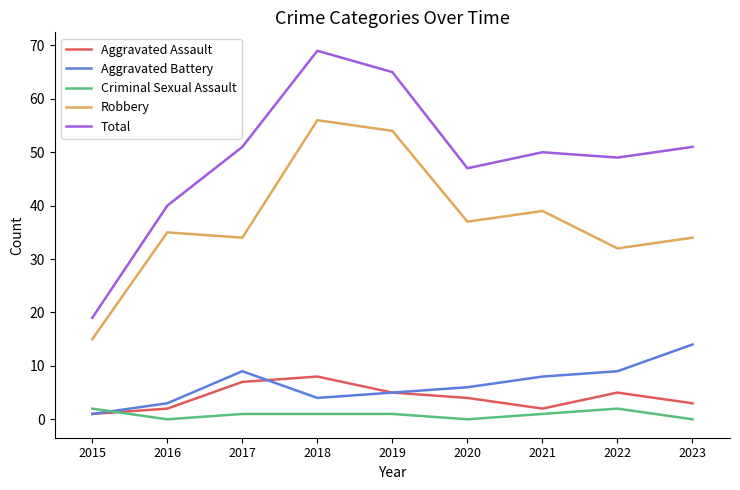

Between 2018 and 2021, which series saw the biggest shift?

Total